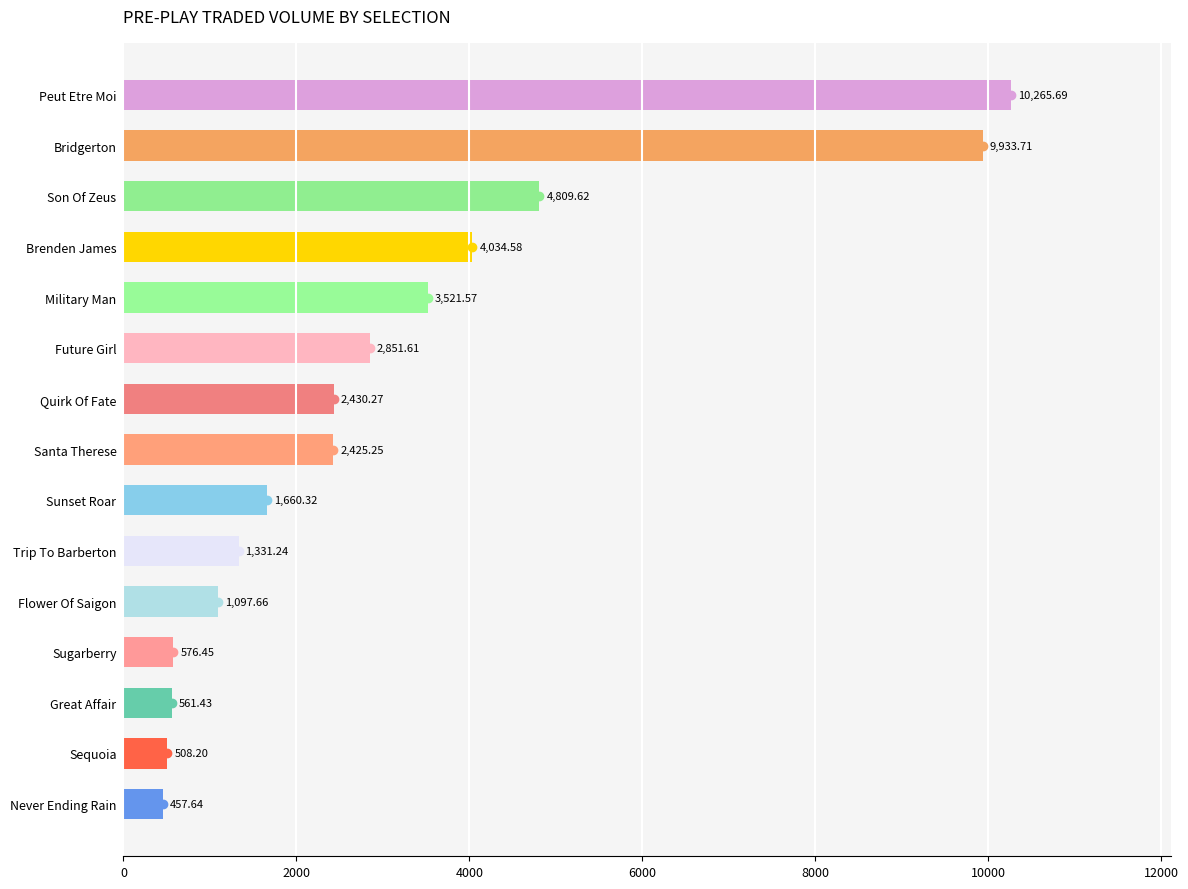

Where is the data nearest to the value 5361?

Son Of Zeus